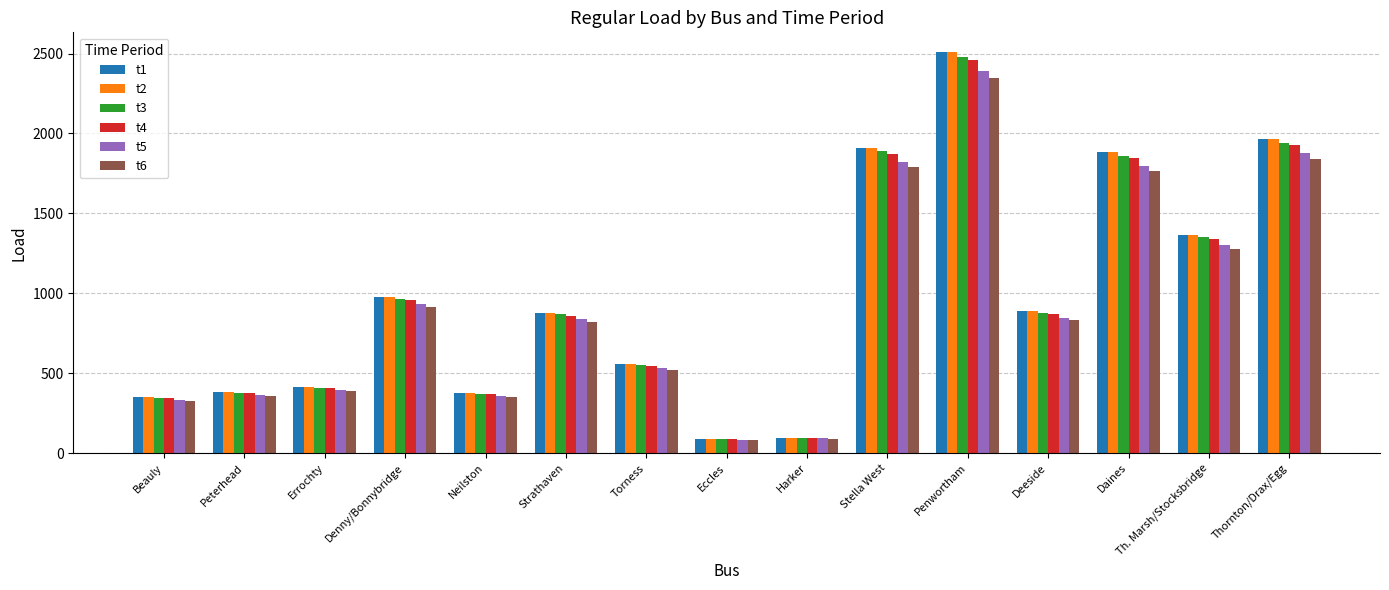

At how many categories does at least one series exceed 1522?

4